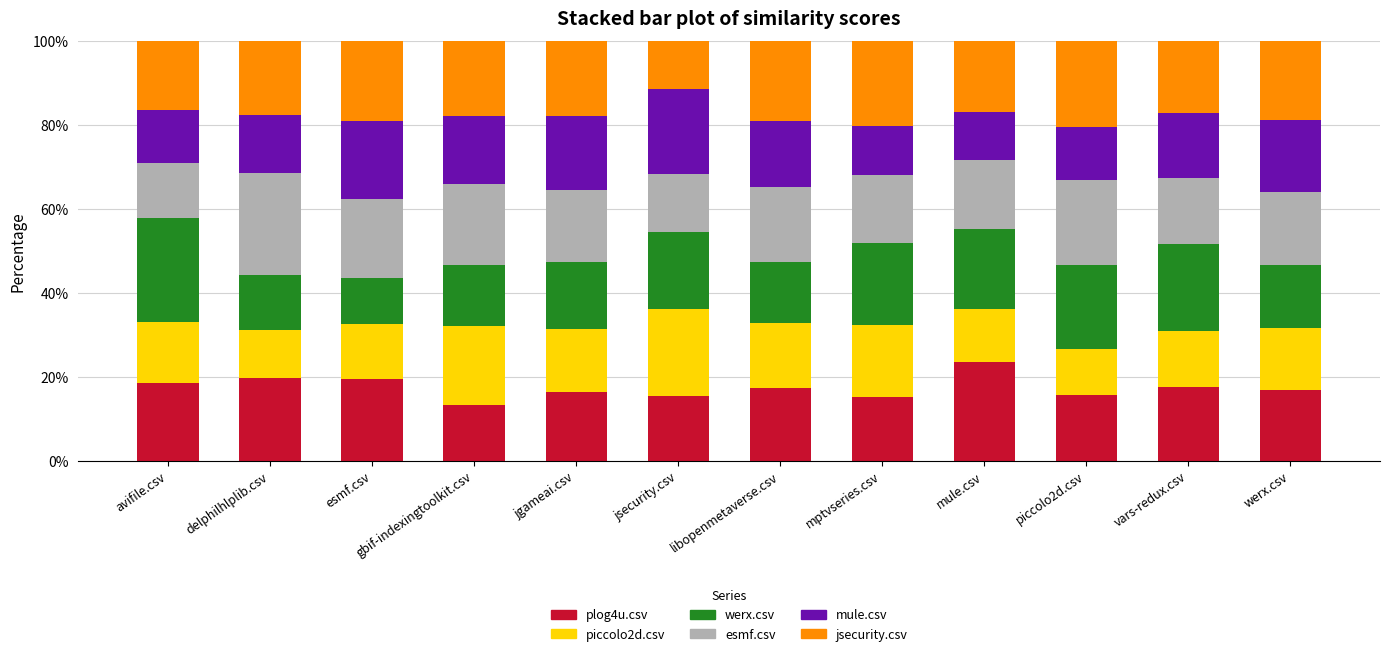

True or false: plog4u.csv has a value of 11.6 at vars-redux.csv.

False